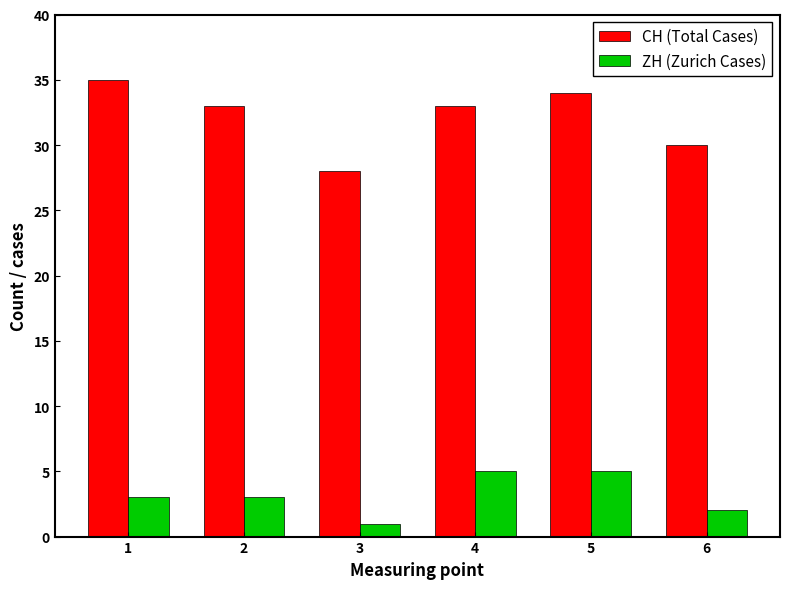

What is the maximum value for ZH (Zurich Cases)?

5